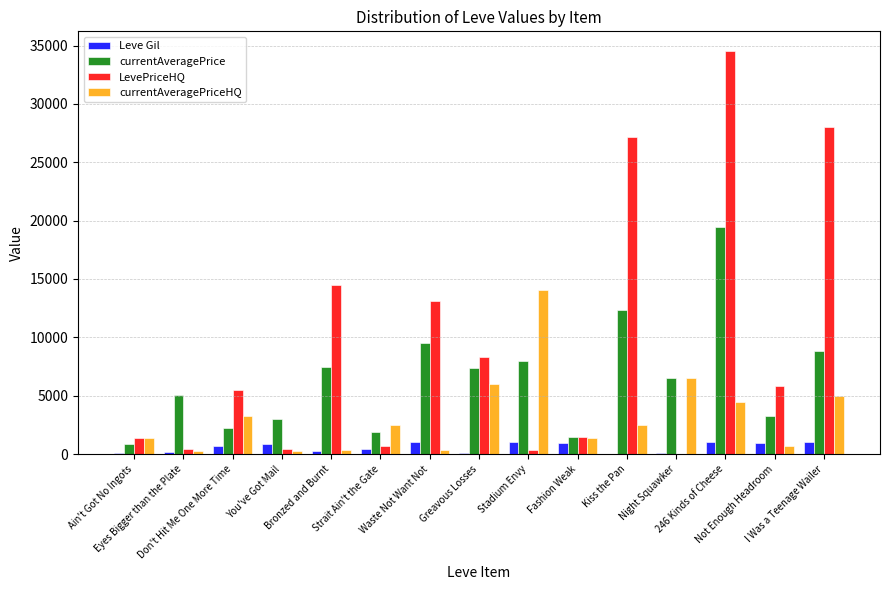

At which category is the sum across all series the highest?

246 Kinds of Cheese